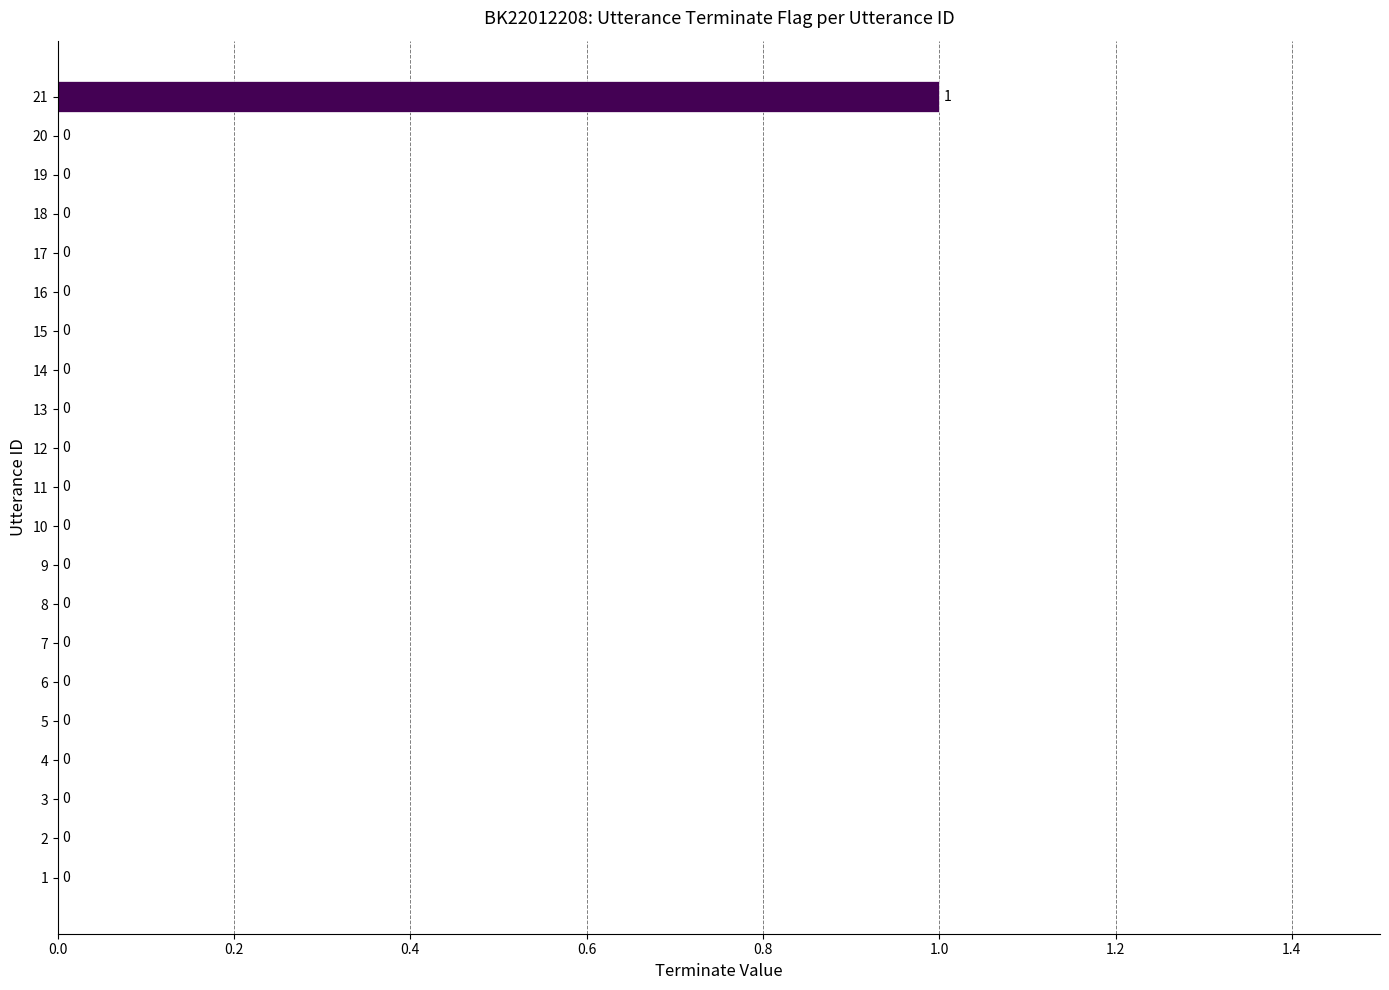

True or false: the data shows -1 at 16.

False